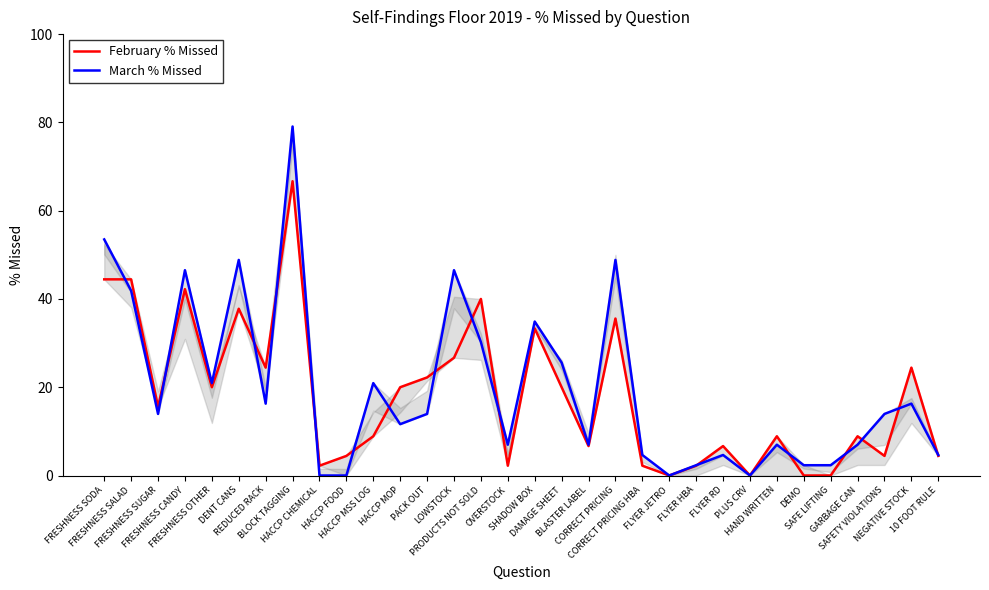

What position from the right is 10 FOOT RULE?

1